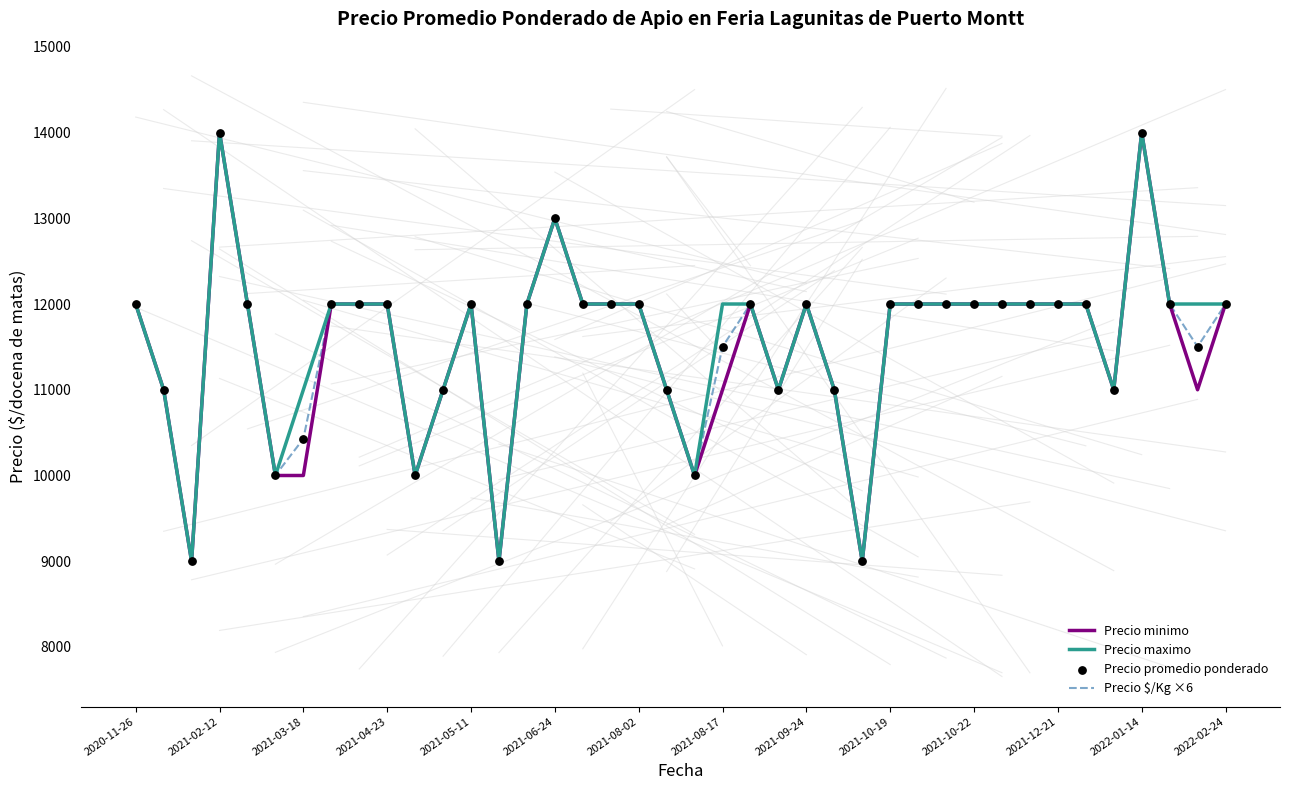

What is the maximum value for Precio $/Kg ×6?

13998